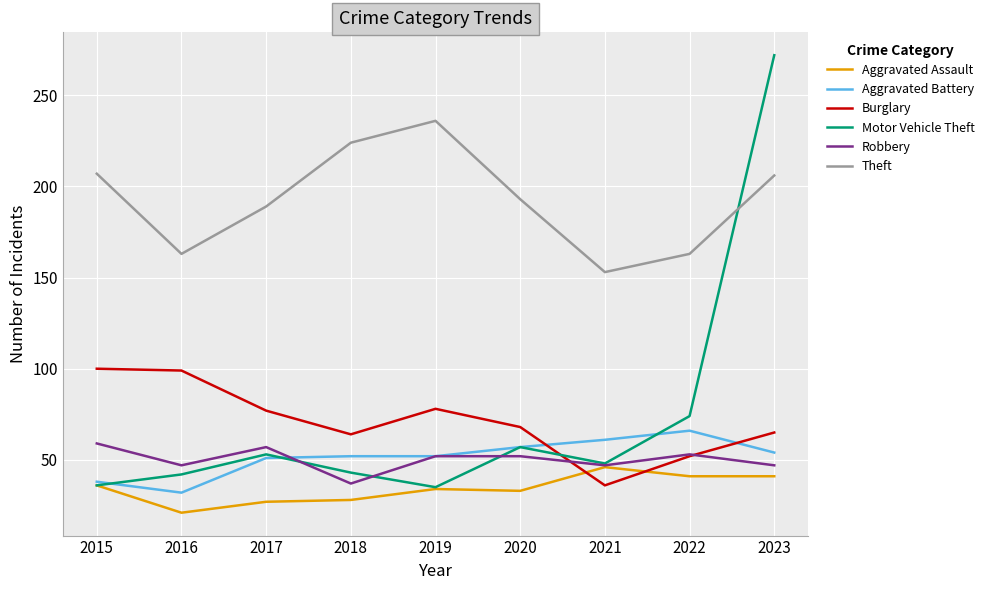

Read the Theft value at 2015, to the nearest 5.

205